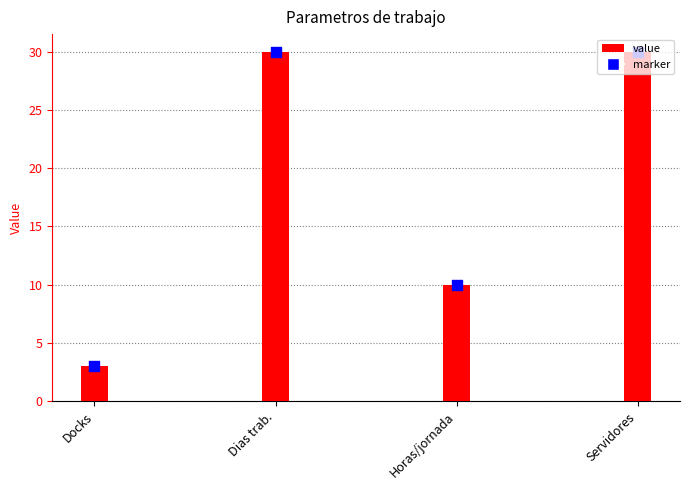

Between Servidores and Horas/jornada, which is larger?

Servidores